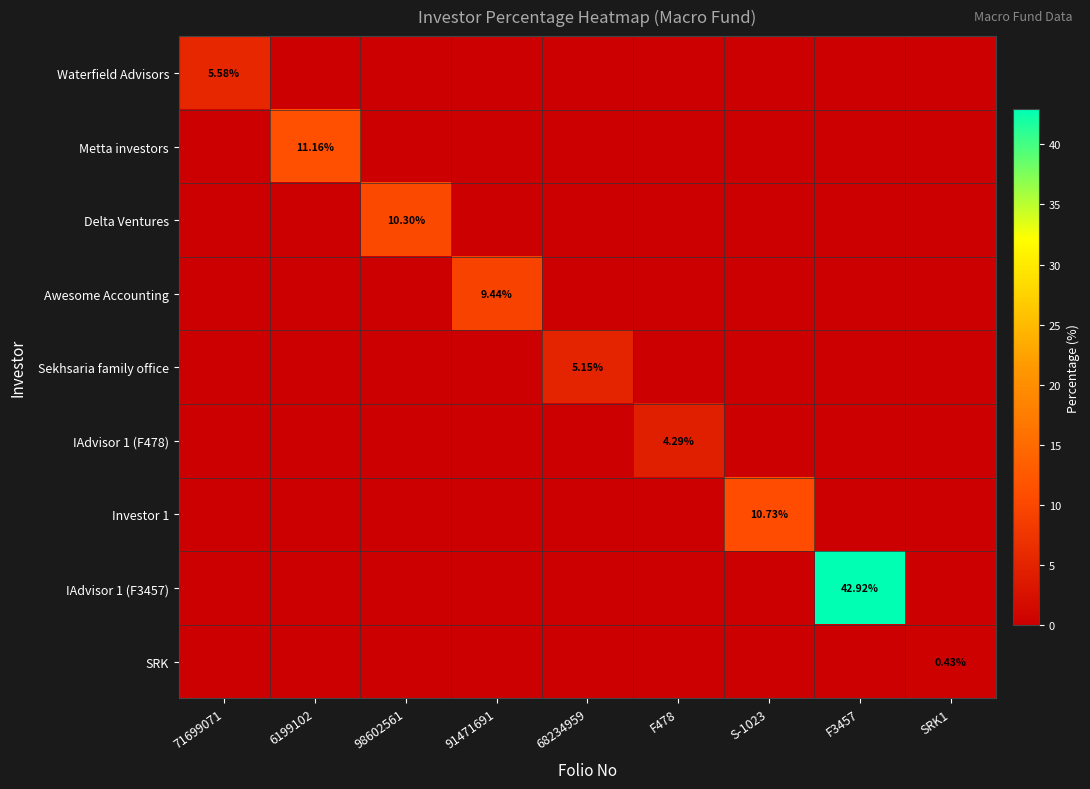

Is it true that IAdvisor 1 (F3457) equals -19.8 at F478?

False